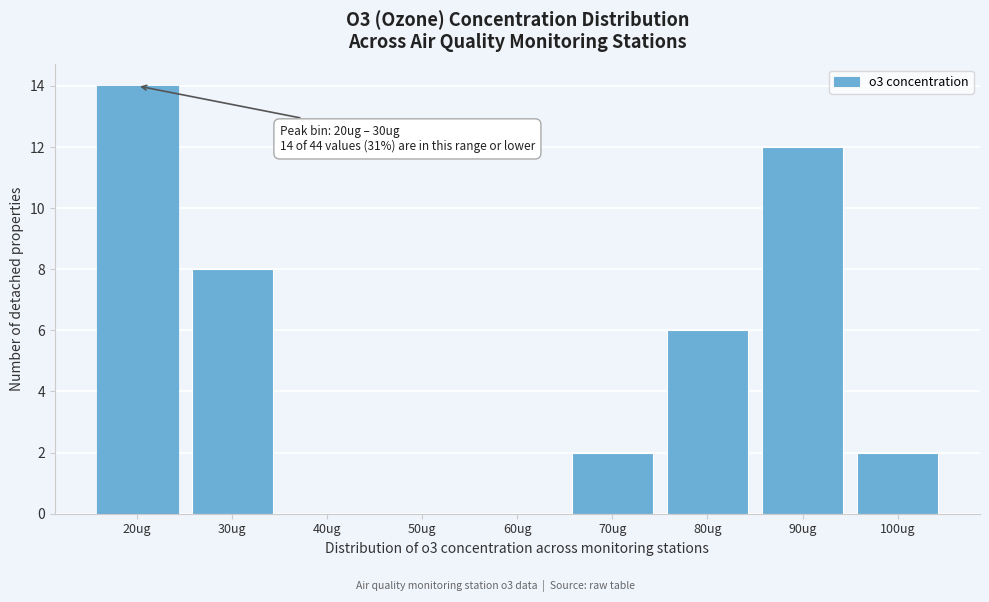

Reading left to right, what are all the values shown in this chart?

20ug=14	30ug=8	40ug=0	50ug=0	60ug=0	70ug=2	80ug=6	90ug=12	100ug=2